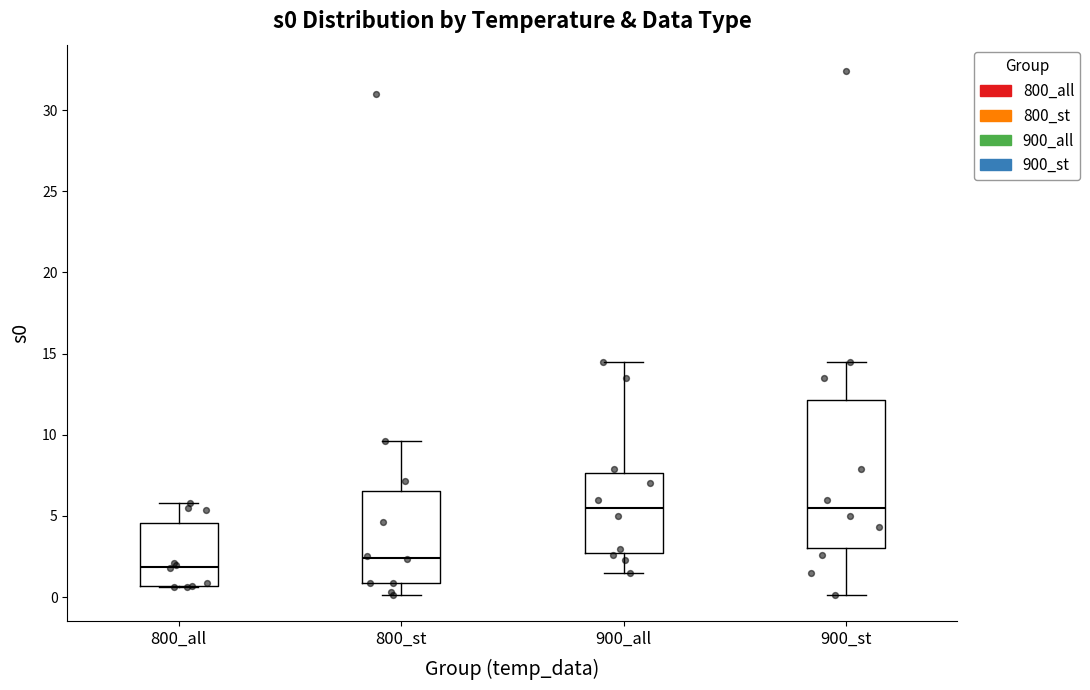

Reading left to right, read every box against the y-axis: the position of its median line, the range the box covers, and the ends of its whiskers. The values are not printed on the chart, so give them approximately, as read against the axis.

800_all: median 2.0, box 0.5 to 4.5, whiskers 0.5 to 6.0
800_st: median 2.5, box 1.0 to 6.5, whiskers 0.0 to 9.5
900_all: median 5.5, box 2.5 to 7.5, whiskers 1.5 to 14.5
900_st: median 5.5, box 3.0 to 12.0, whiskers 0.0 to 14.5